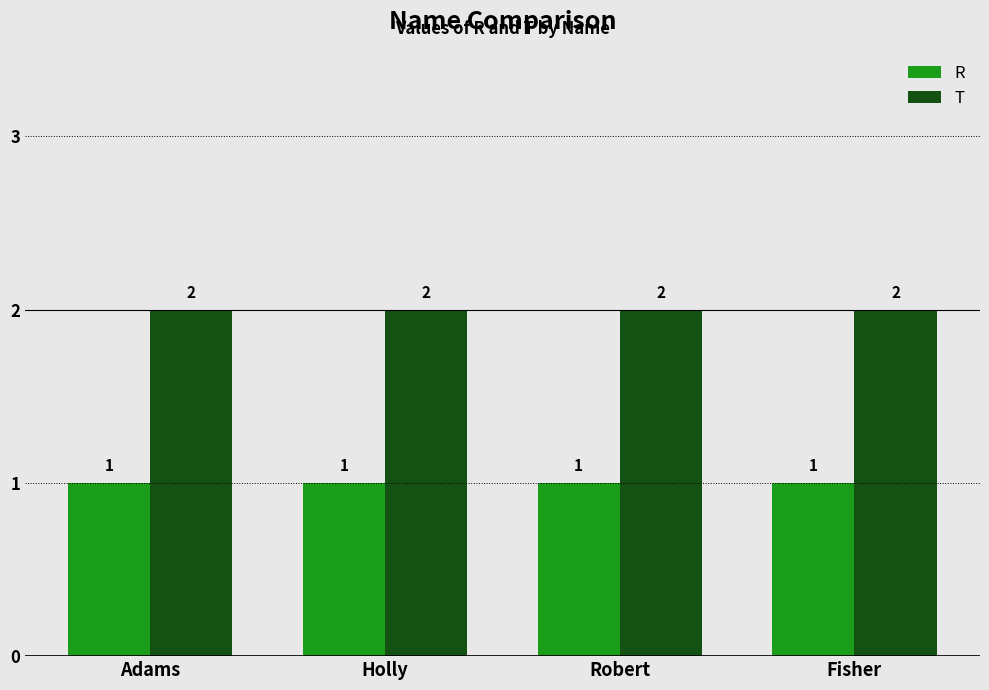

What is the label of the 2nd bar from the right?

Robert